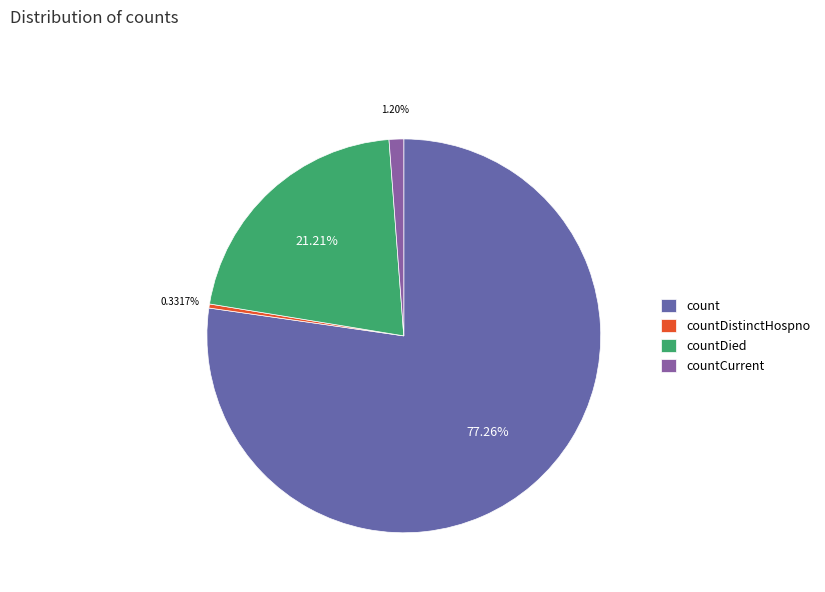

Count the number of slices in the pie.

4